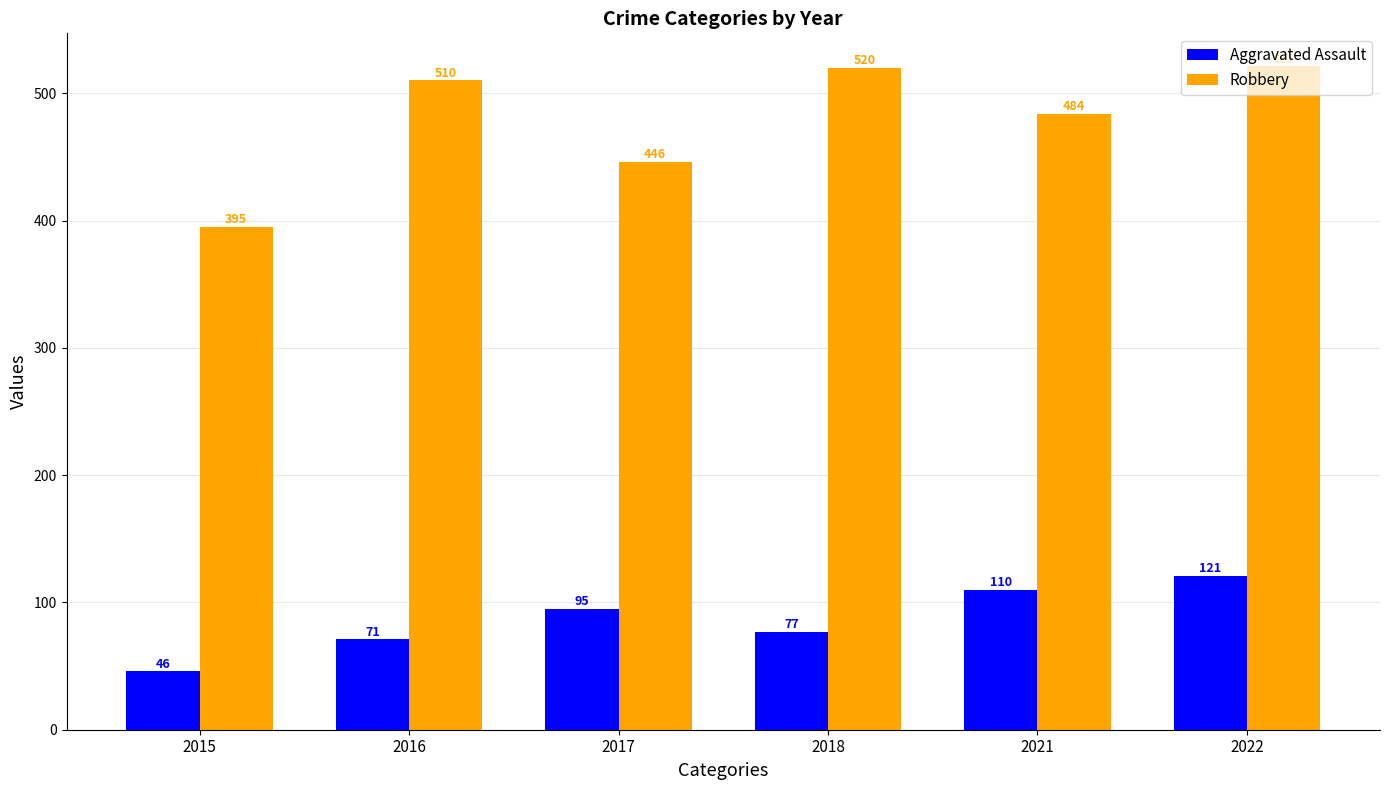

Reading left to right, what are all the values shown in this chart?

Aggravated Assault: 2015=46	2016=71	2017=95	2018=77	2021=110	2022=121
Robbery: 2015=395	2016=510	2017=446	2018=520	2021=484	2022=521